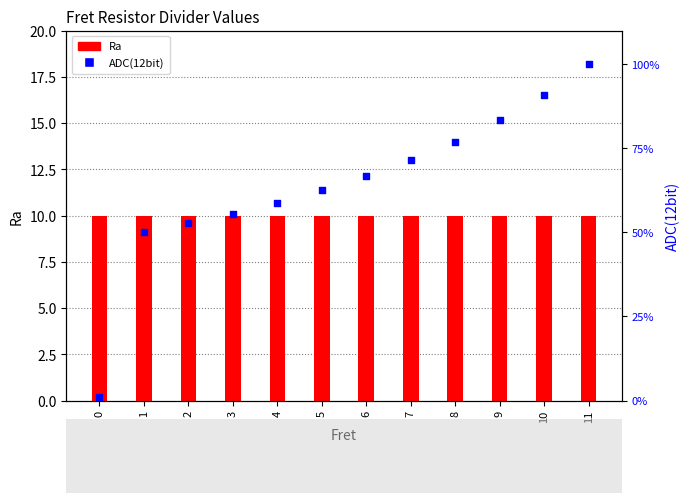

Which series has the largest total across all categories?

ADC(12bit)